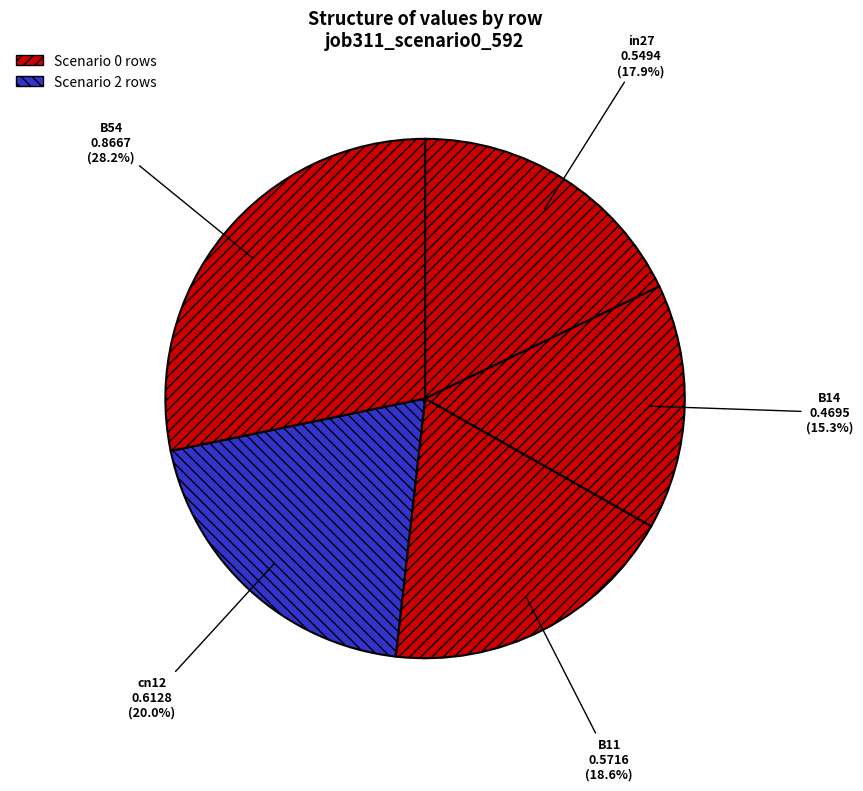

Does B11 represent more than half of the total?

No